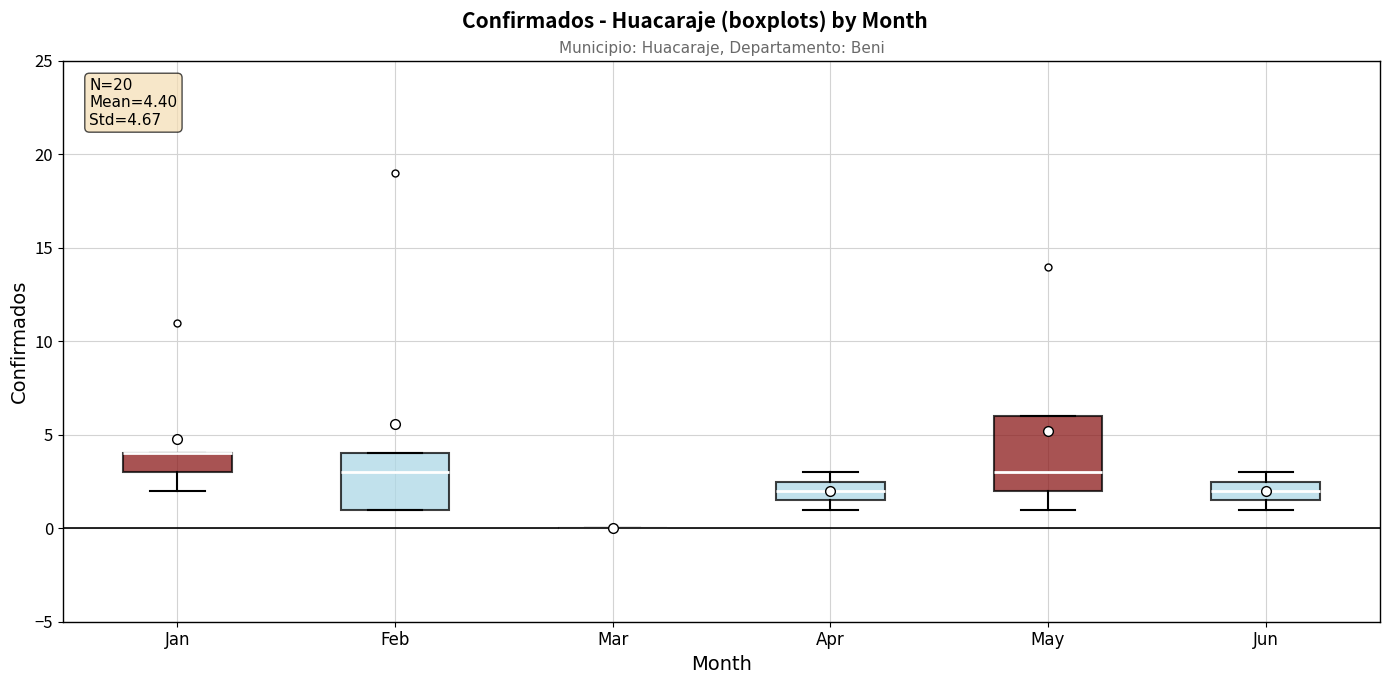

Comparing the boxes themselves (not the whiskers), which one is the tallest?

May